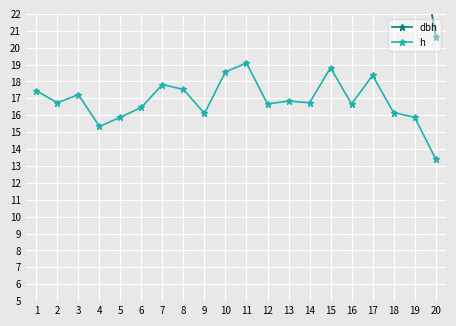

What is the minimum value for h?

13.4